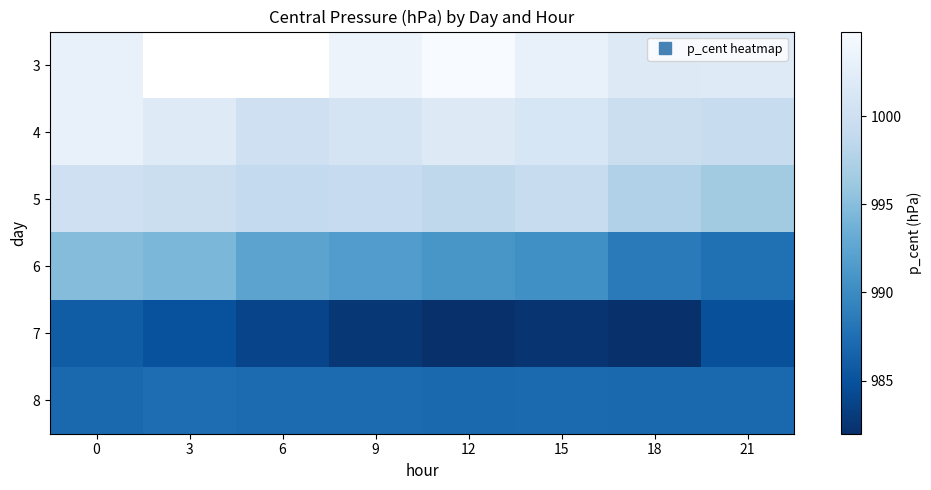

What is the difference between the 5 values at 21 and 15?

2.8